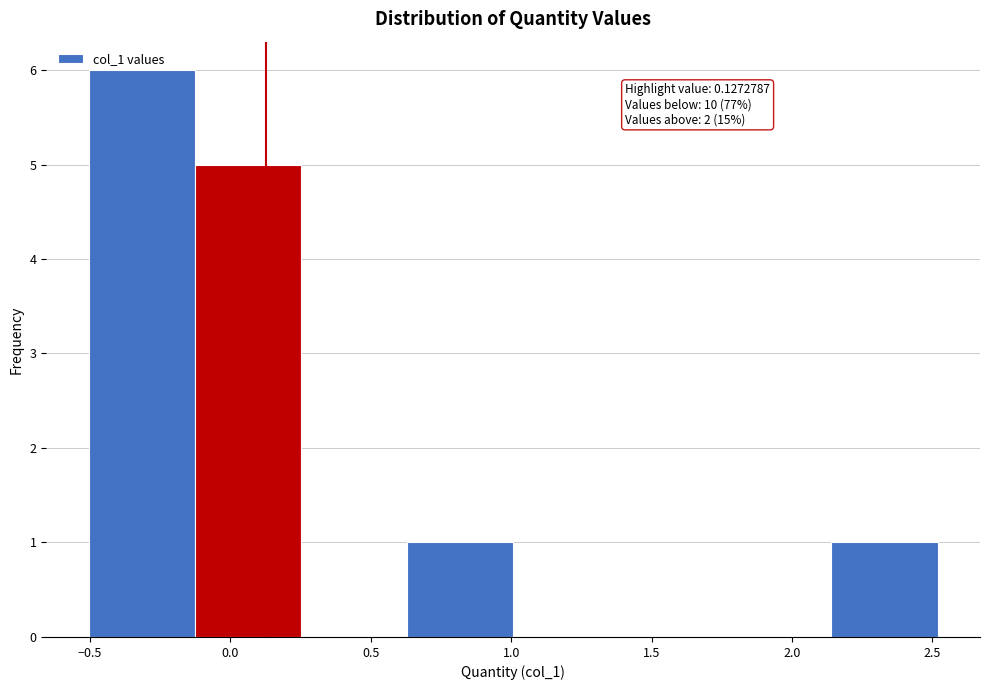

Which range on the x-axis has the tallest bar?

-0.50 to -0.15